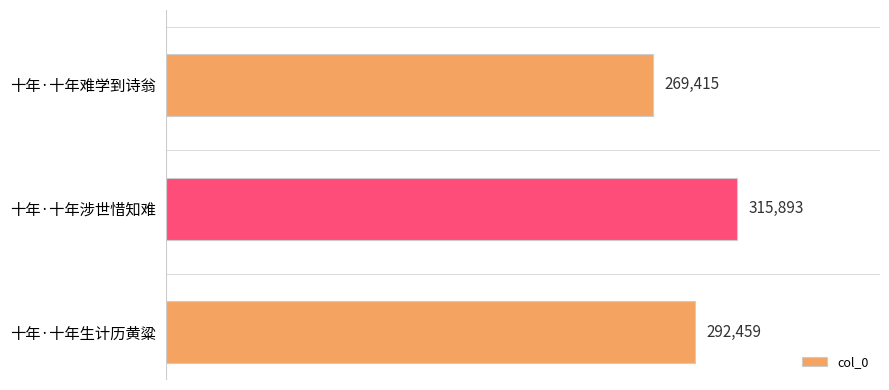

At which category does the chart reach its peak across all series?

十年·十年涉世惜知难